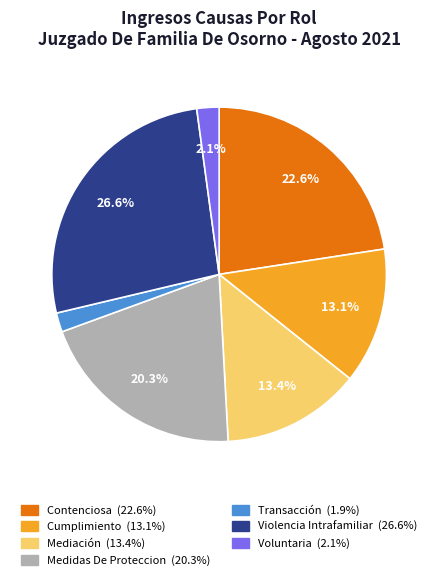

The Medidas De Proteccion slice represents 20% of the pie. True or false?

True